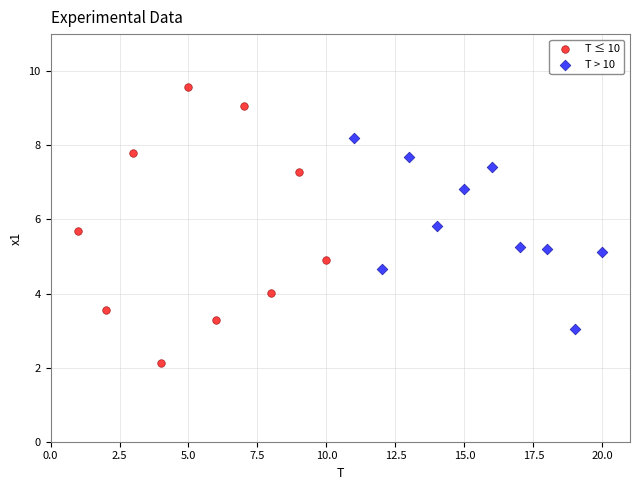

Which series contains the lowest Y value?

T ≤ 10